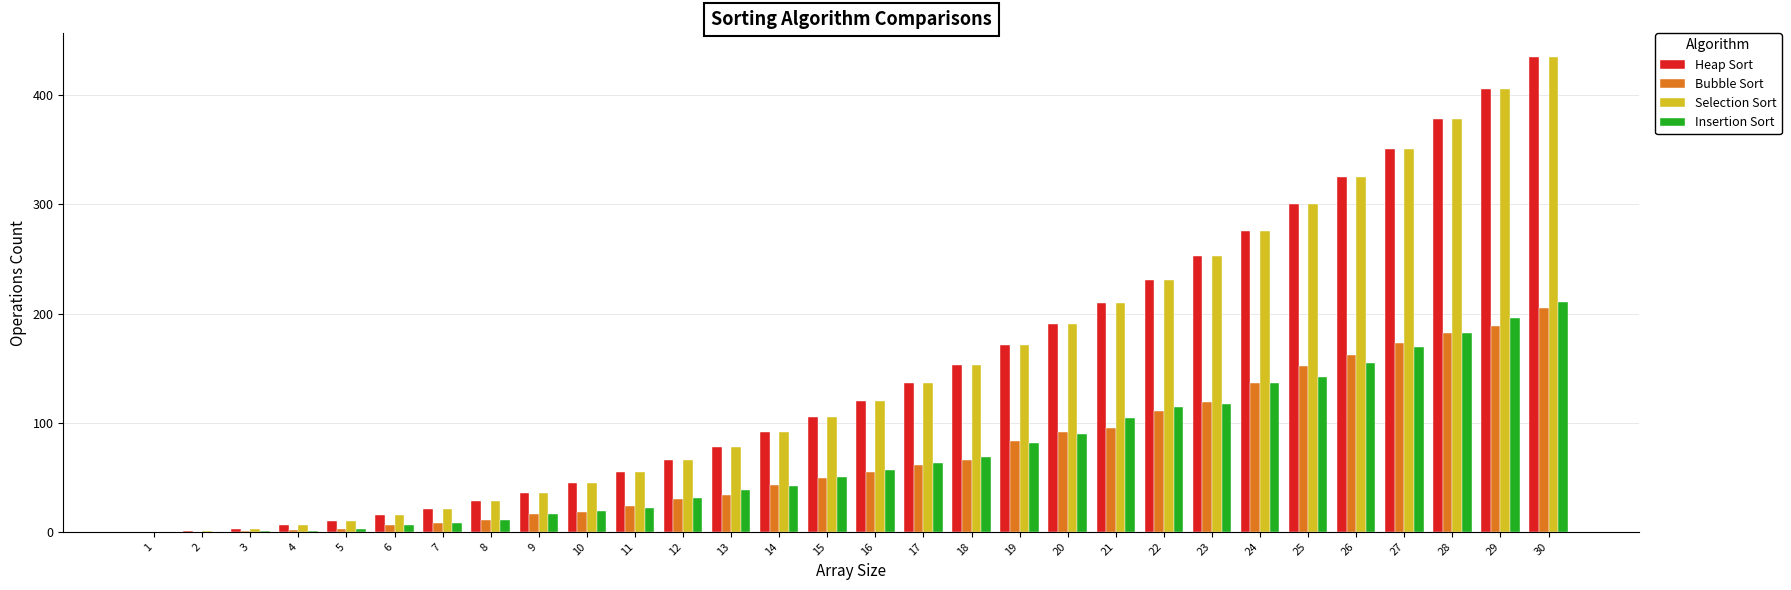

The Insertion Sort series shows 169 at 27. True or false?

True